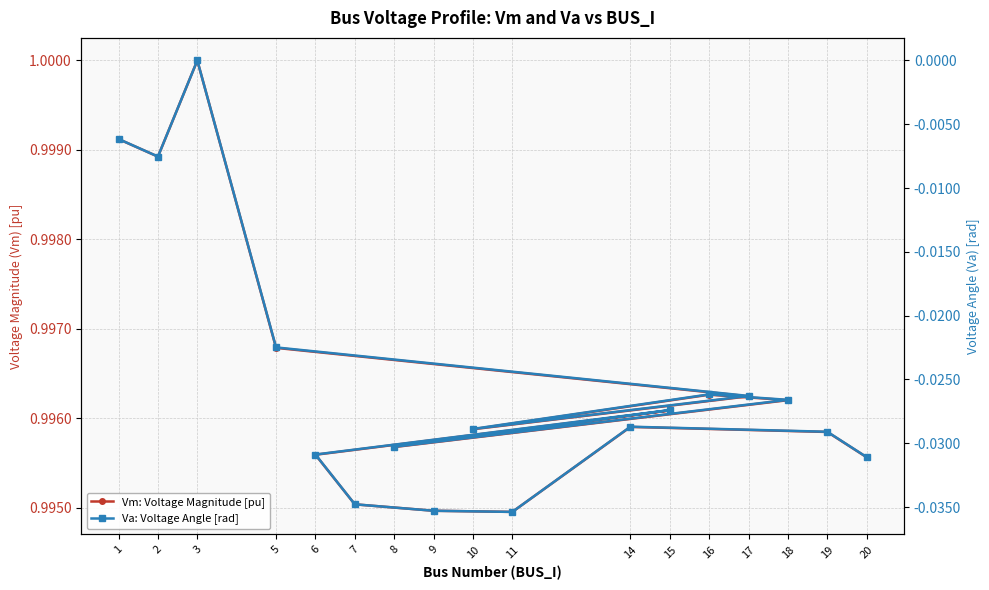

Count the Vm: Voltage Magnitude [pu] values in the range 0 to 1.

17